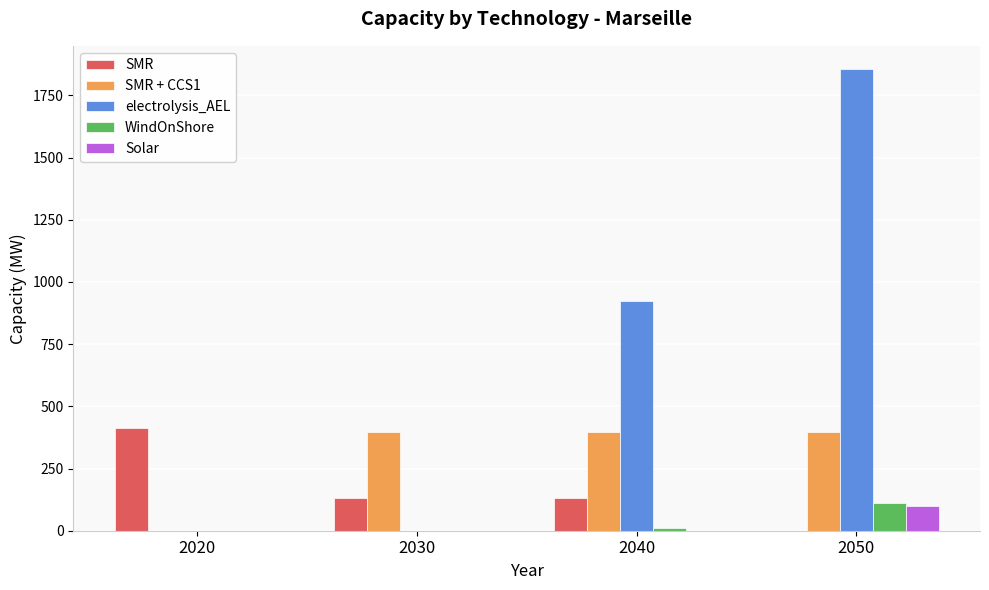

What is the total value across all series at 2050?

2463.2